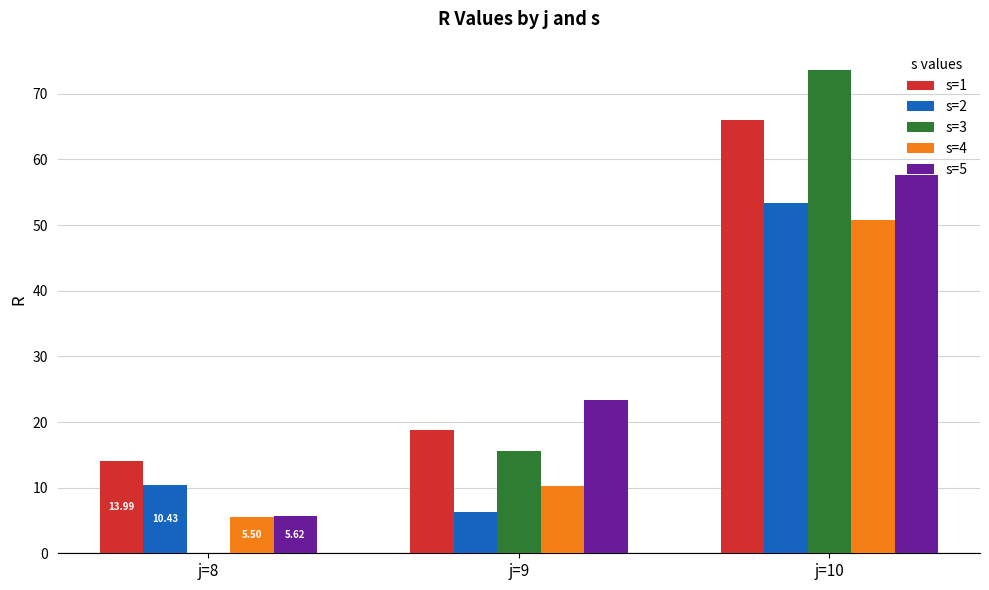

Which label corresponds to the largest value in the chart?

j=10